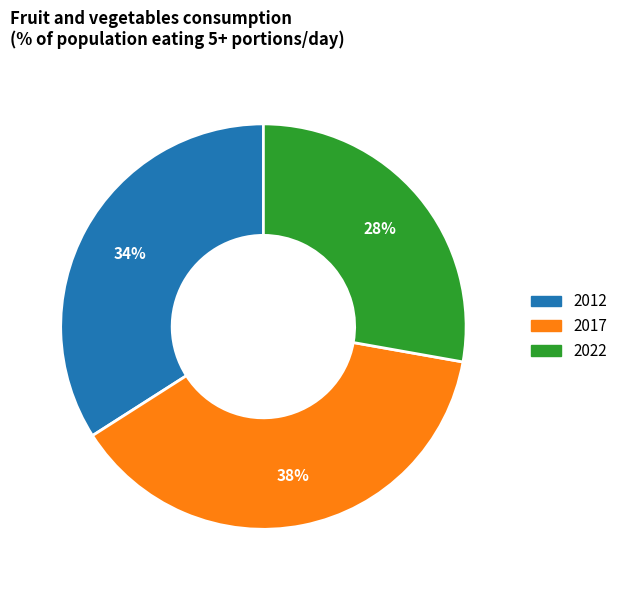

How many segments does this pie chart have?

3